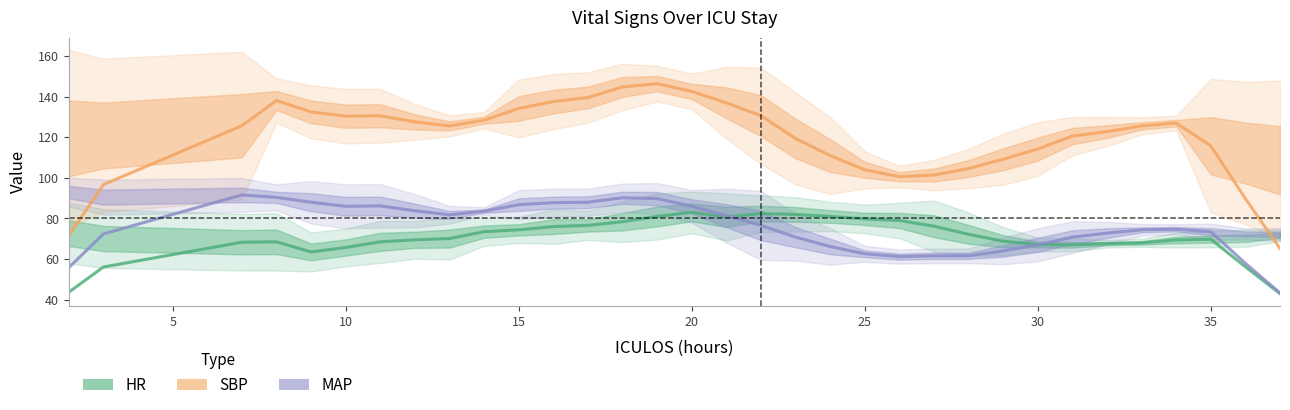

Is it true that SBP equals 80.6 at 40?

False